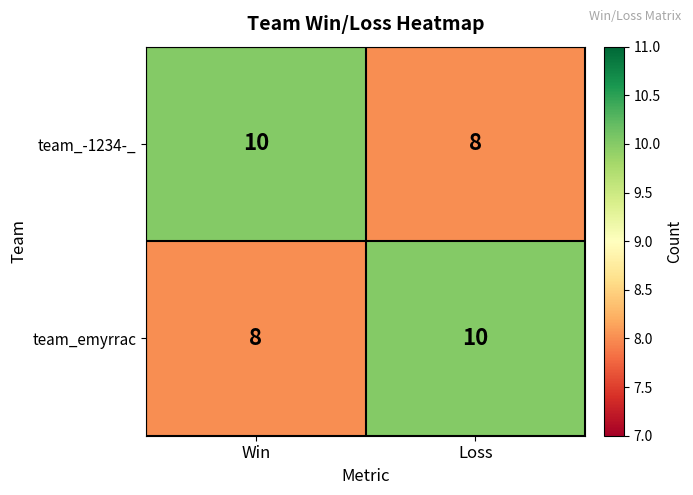

What is the approximate value of team_emyrrac at Loss?

10